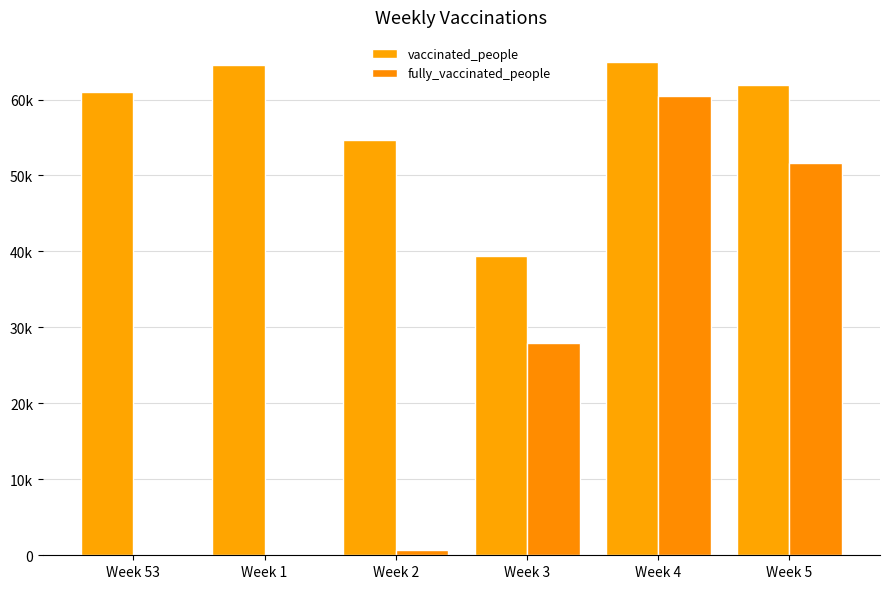

Reading left to right, what are all the values shown in this chart?

vaccinated_people: 60931	64592	54735	39368	64999	61966
fully_vaccinated_people: 0	0	730	27941	60473	51649